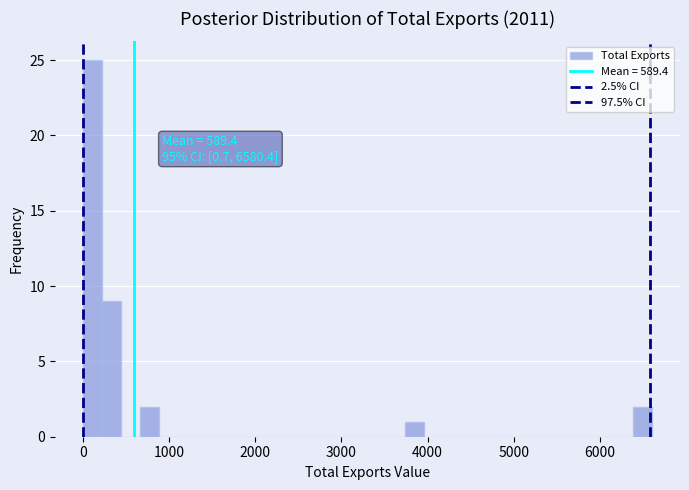

Read against the x-axis, roughly where is the centre of the tallest bar?

100